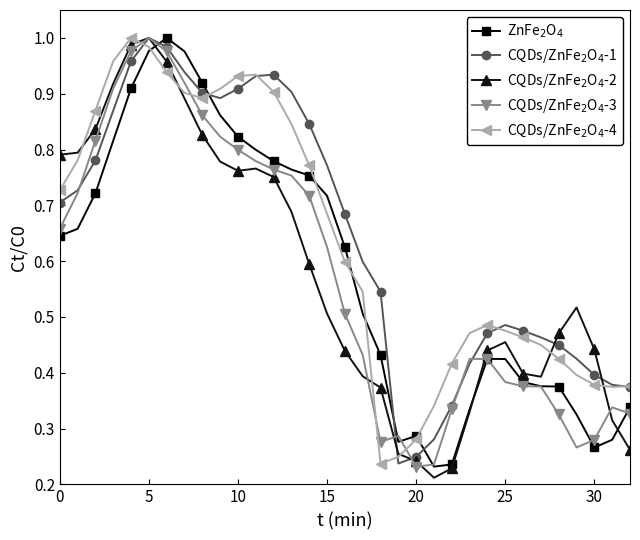

How many data points does each series have?

33